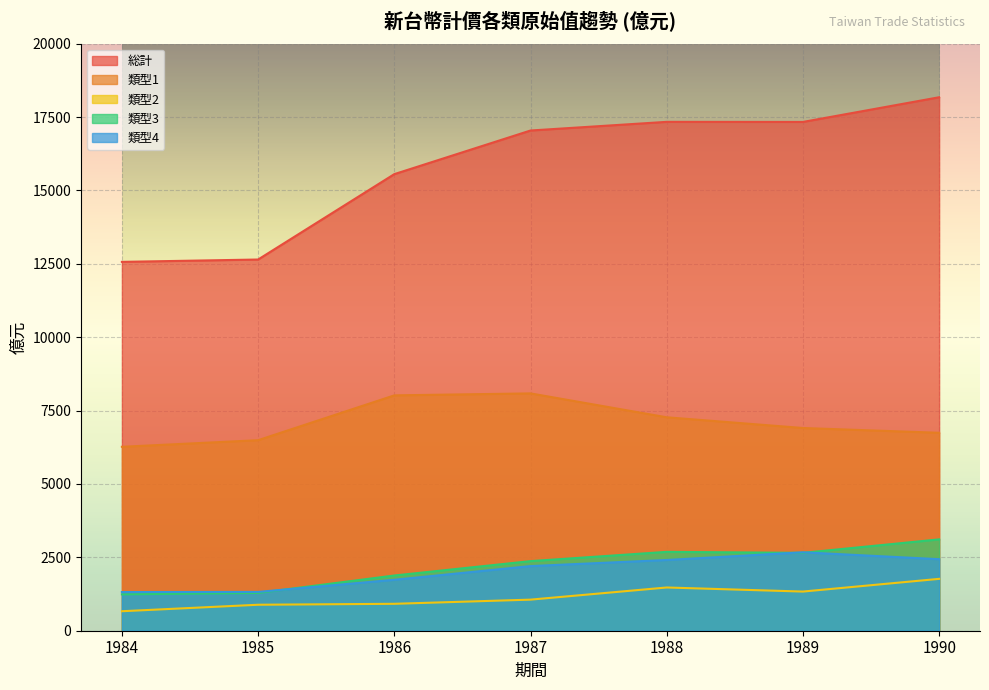

What is the sum of the 新台幣計價(億元)_原始值_2 values at 1988 and 1985?

2358